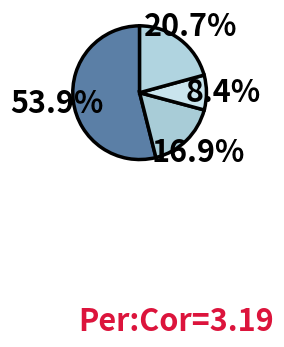

What is the majority slice?

Theft